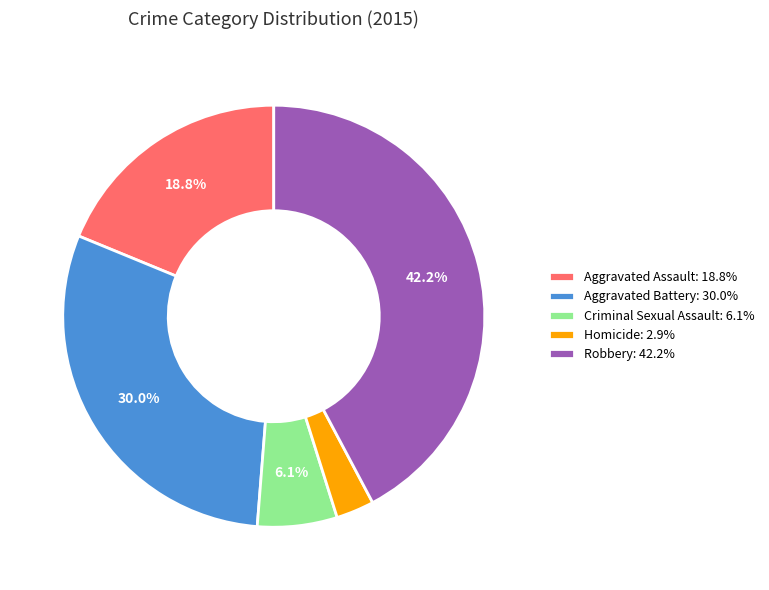

To the nearest percent, what is the difference between the Aggravated Battery and Aggravated Assault slice percentages?

11%